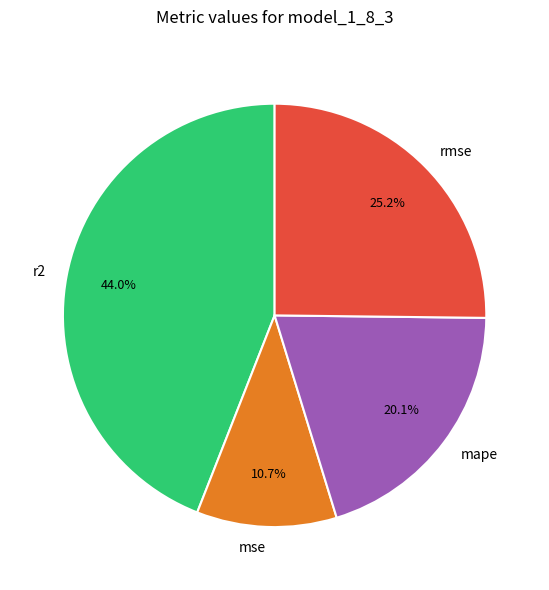

To the nearest percent, what percentage of the pie is r2?

44%